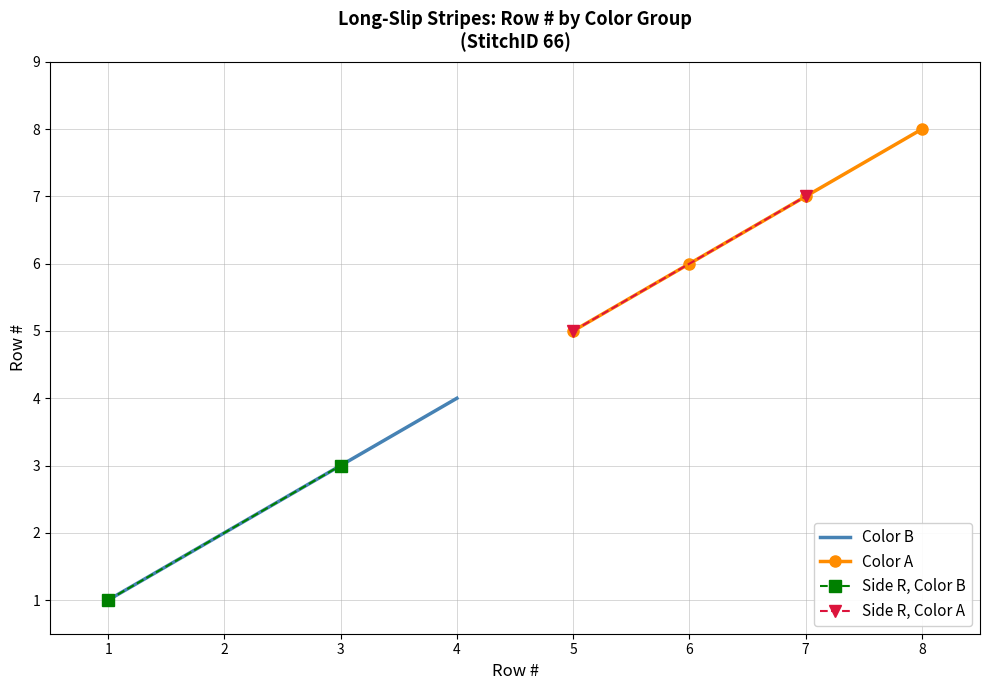

True or false: Color B has more than 1 interior local peaks.

False